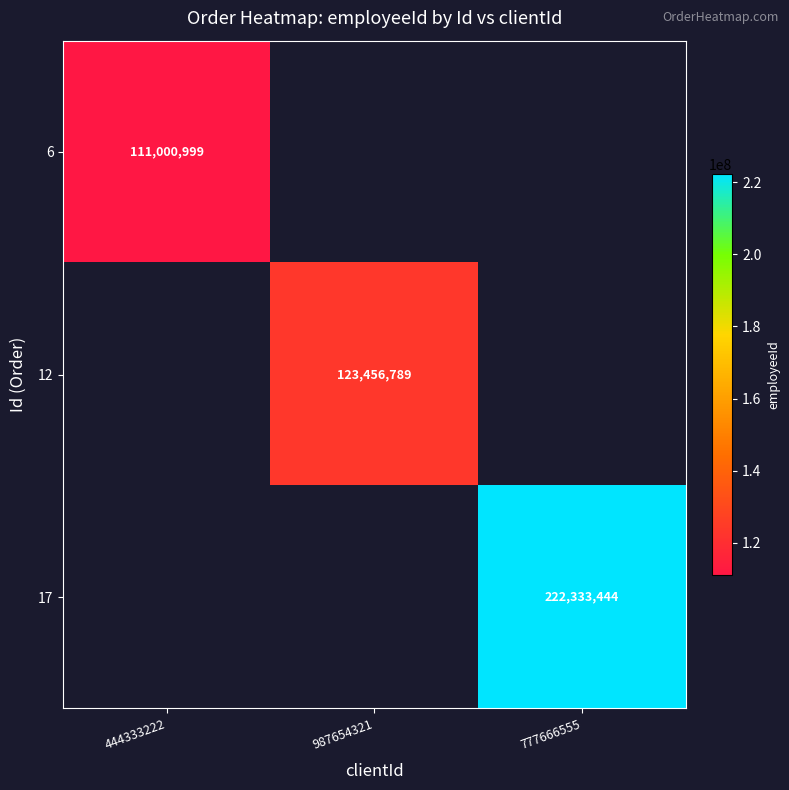

The value of 6 at 444333222 is 73197295. True or false?

False